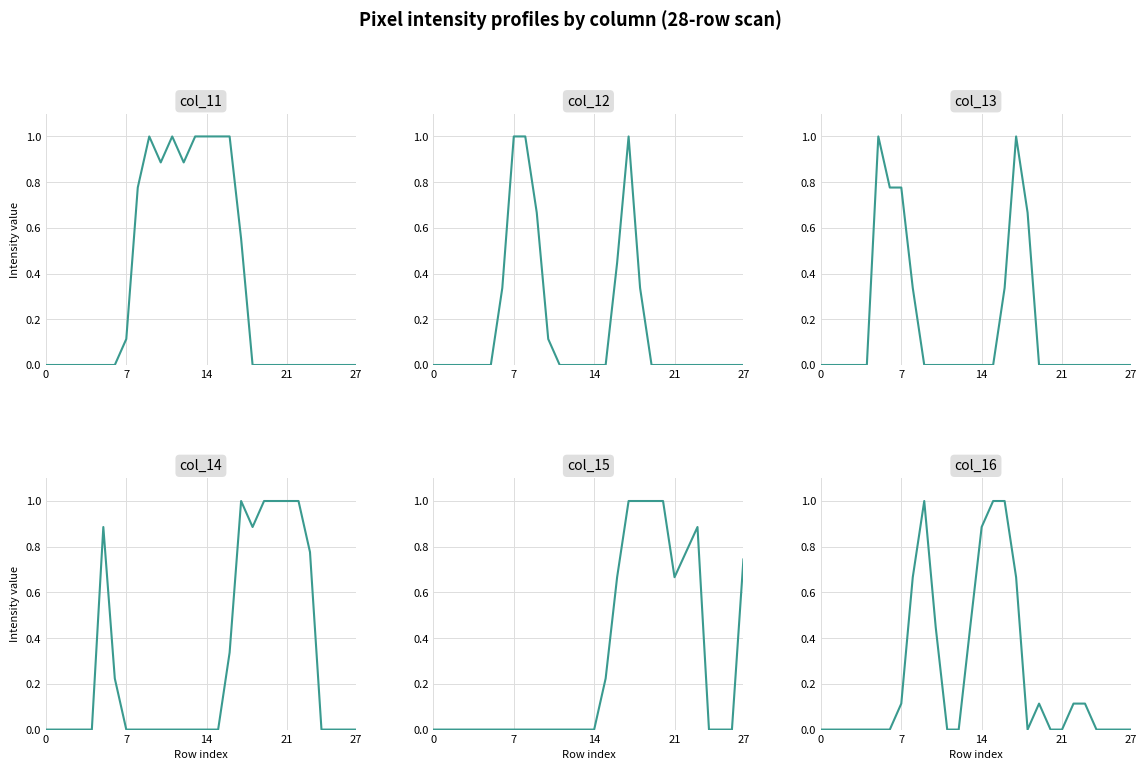

At how many categories does at least one series exceed 0?

20